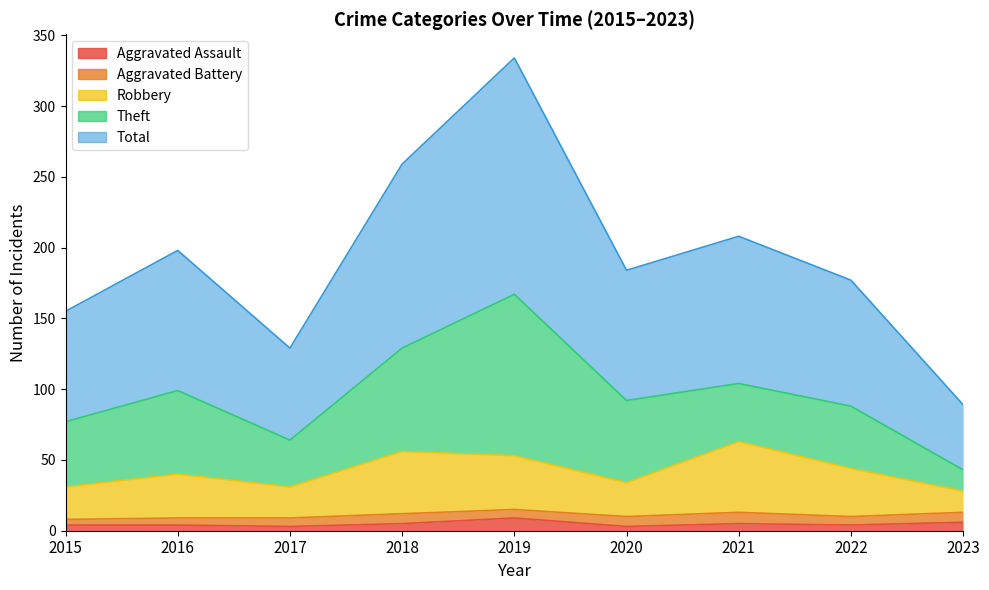

Is it true that Robbery equals 14 at 2015?

False